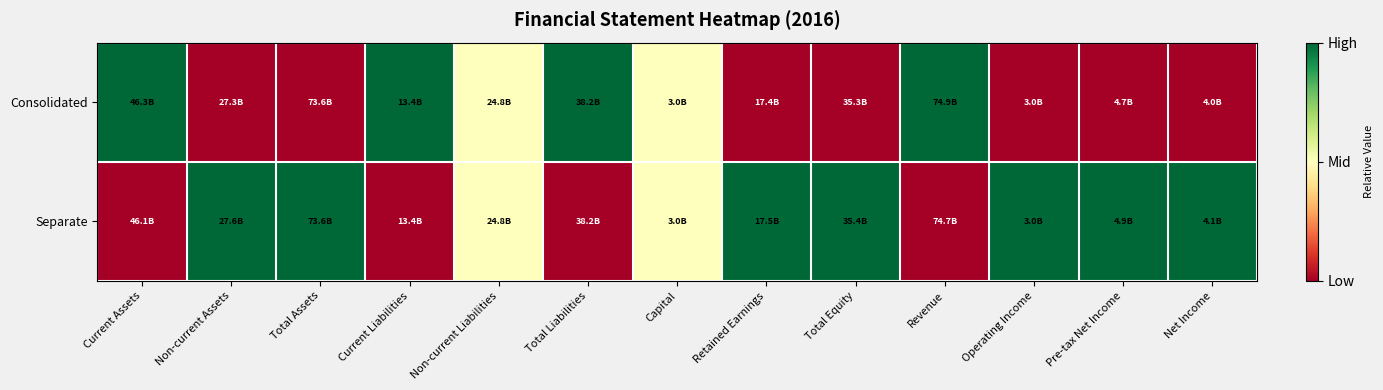

Which series has the widest spread of values?

Consolidated